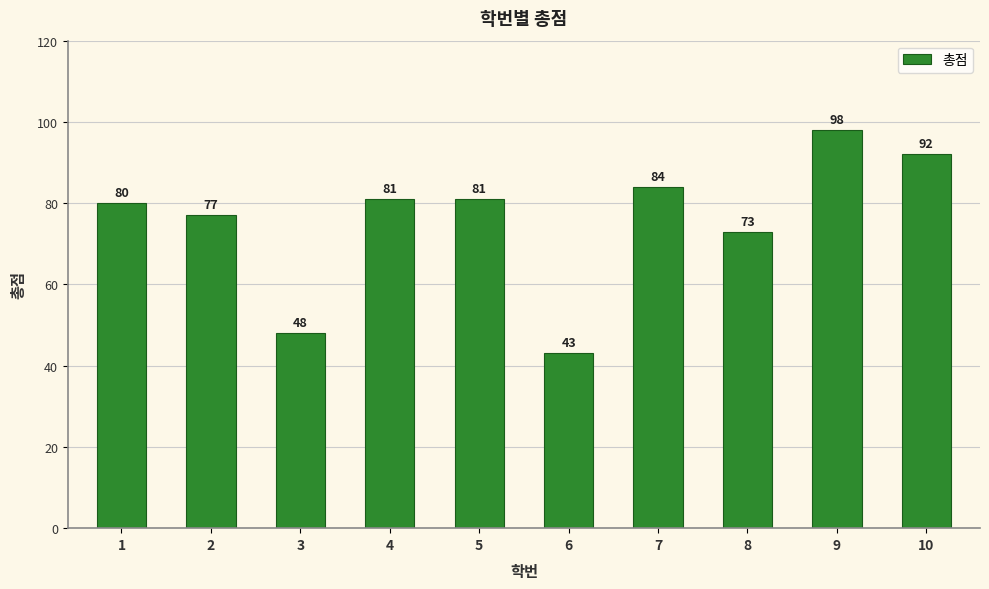

At which category does the chart reach its minimum across all series?

6